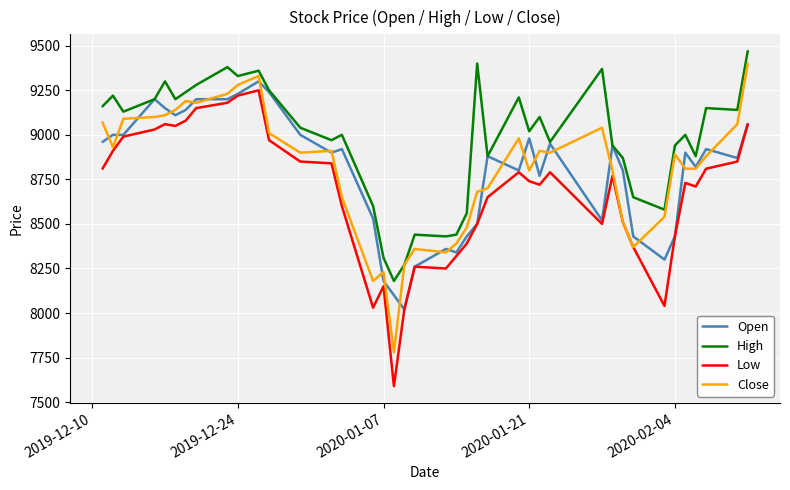

True or false: High and Low intersect in this chart.

False